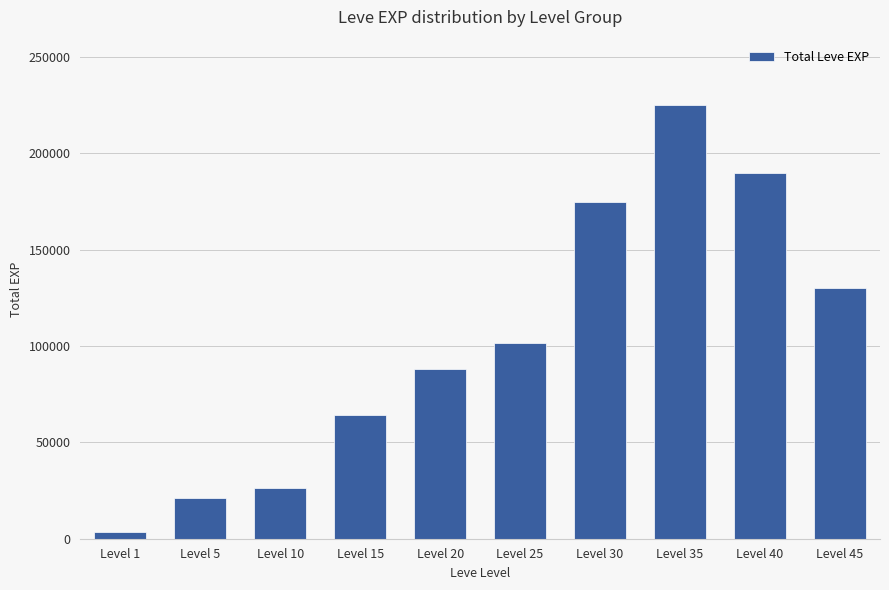

Rank the categories by value from lowest to highest.

Level 1, Level 5, Level 10, Level 15, Level 20, Level 25, Level 45, Level 30, Level 40, Level 35